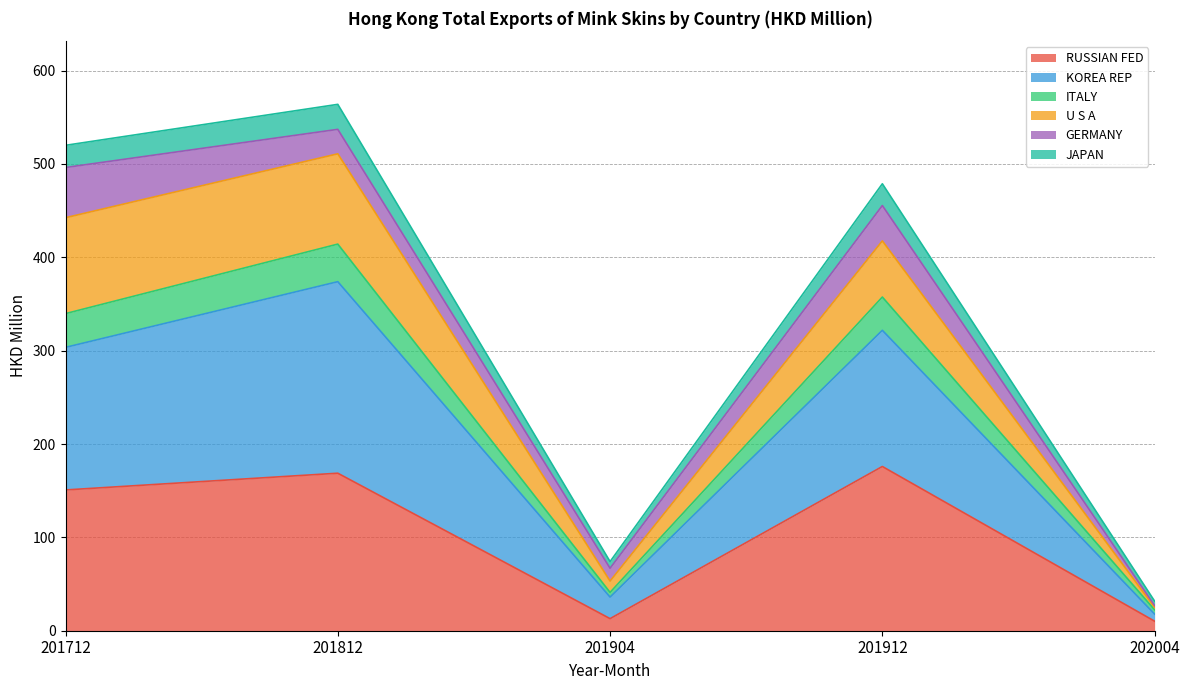

The RUSSIAN FED series shows 48.8 at 201812. True or false?

False